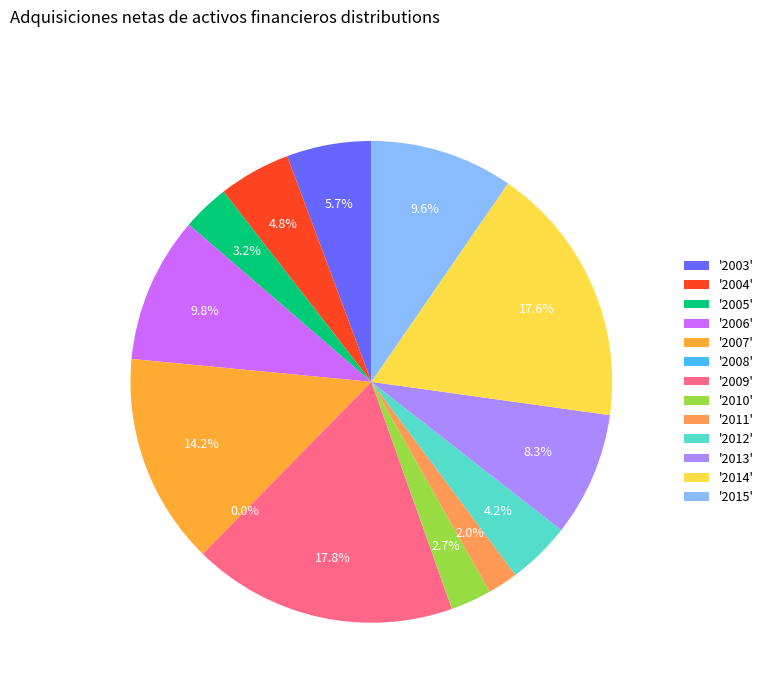

How many segments does this pie chart have?

13